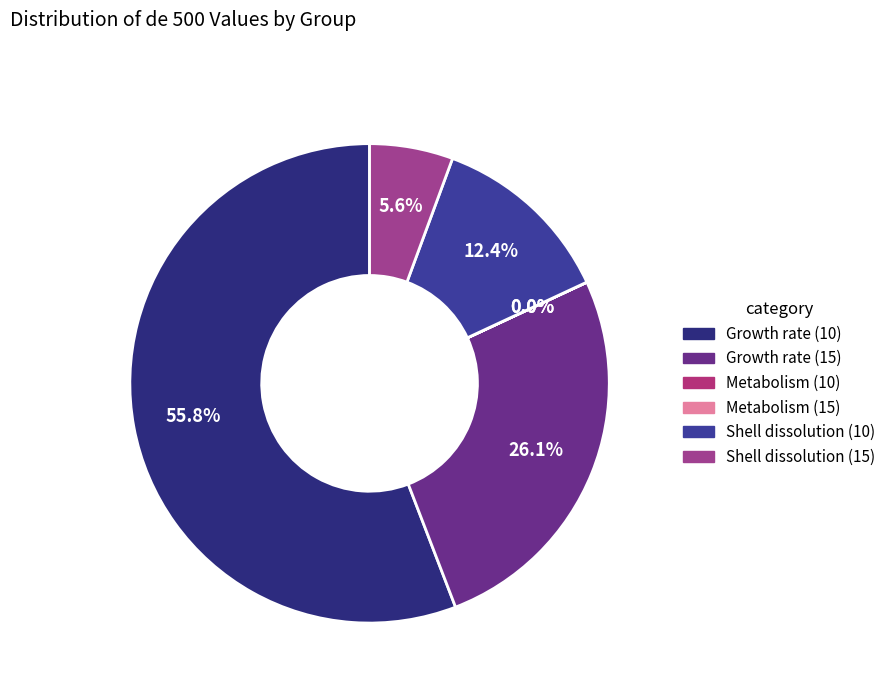

Do Shell dissolution (10) and Metabolism (10) together represent more than half of the pie?

No